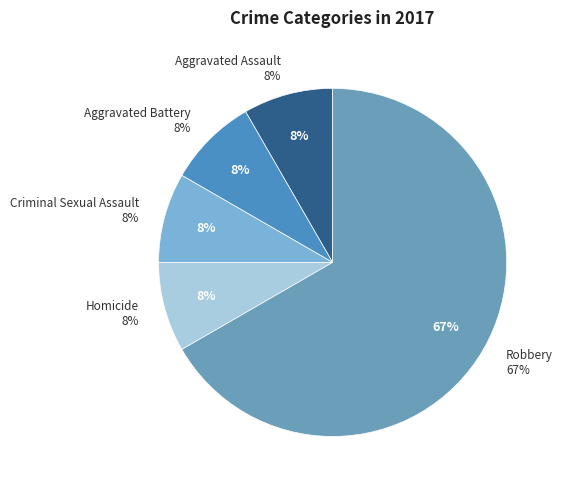

To the nearest percent, what is the average slice percentage?

20%